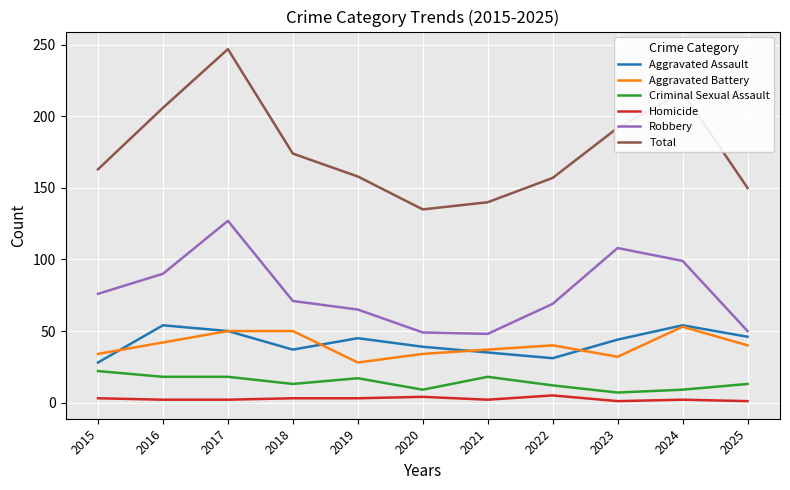

What is the maximum value for Aggravated Assault?

54